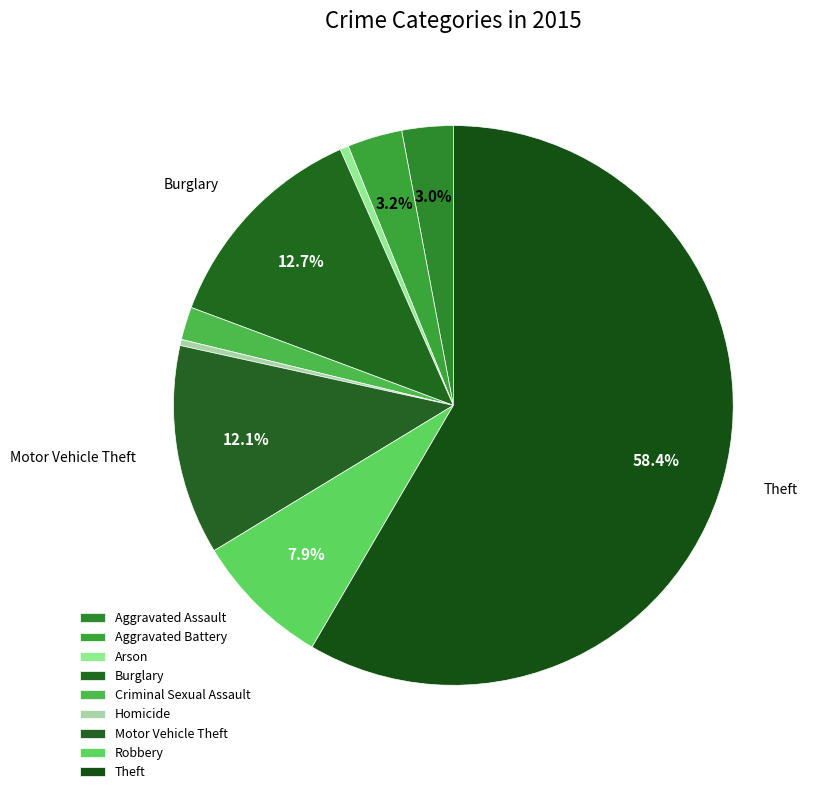

How many segments does this pie chart have?

9